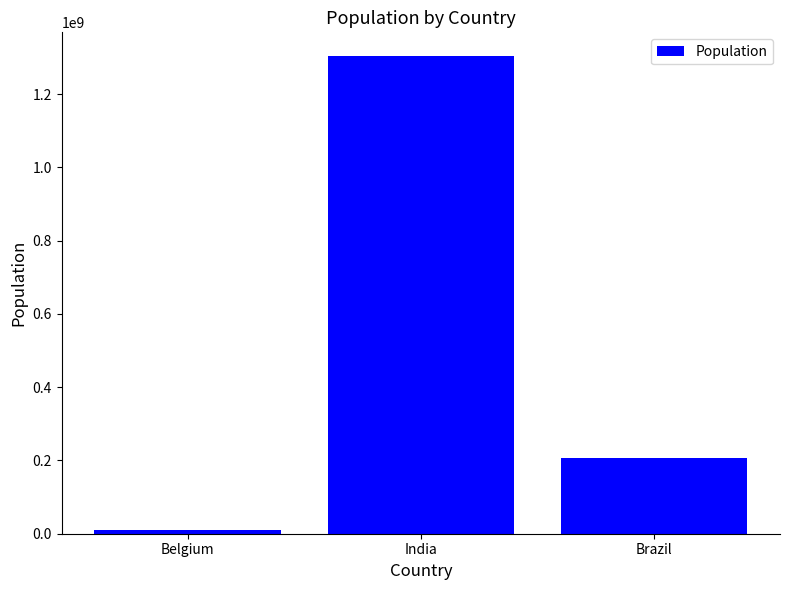

List the labels in order of value, smallest first.

Belgium, Brazil, India